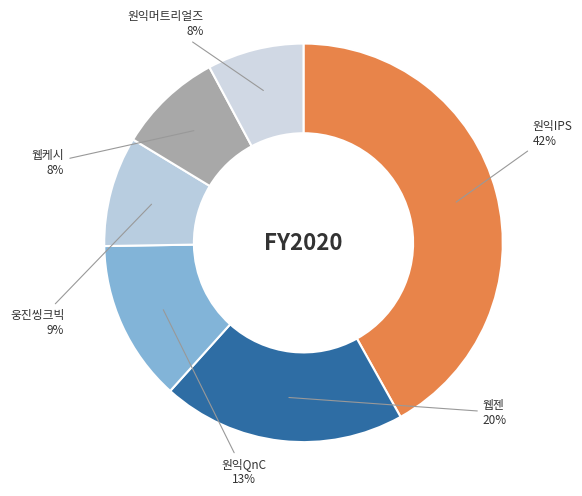

Does 웹케시 account for over 50% of the chart?

No